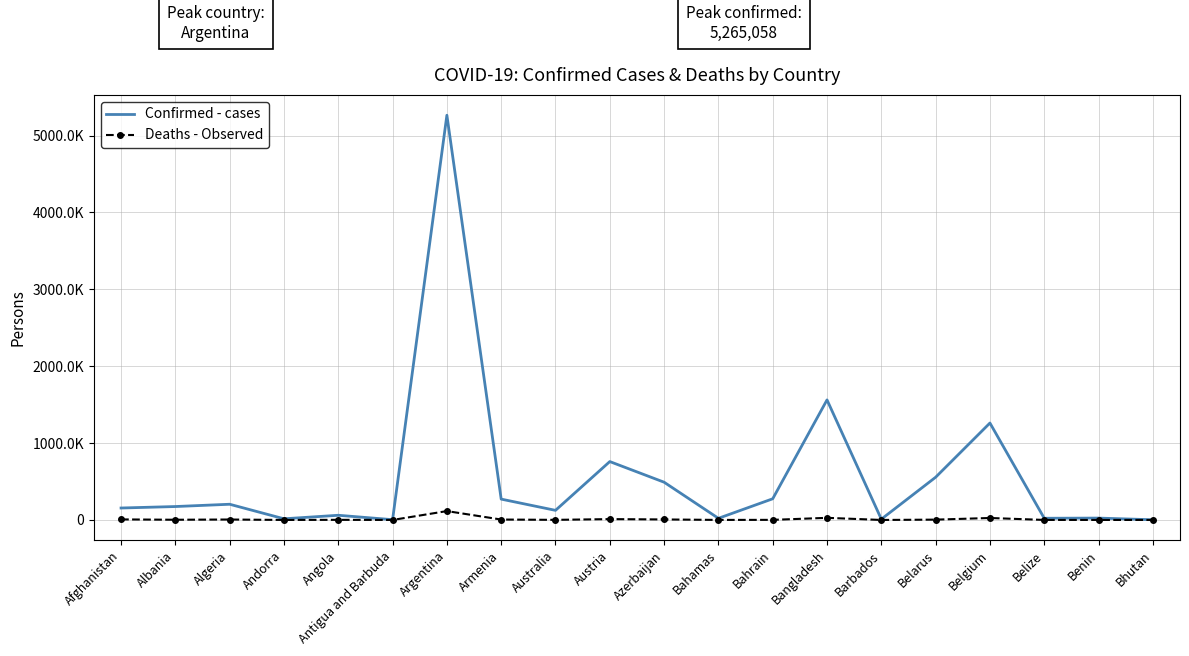

Rank the categories by Confirmed - cases value from lowest to highest.

Bhutan, Antigua and Barbuda, Barbados, Andorra, Bahamas, Belize, Benin, Angola, Australia, Afghanistan, Albania, Algeria, Armenia, Bahrain, Azerbaijan, Belarus, Austria, Belgium, Bangladesh, Argentina